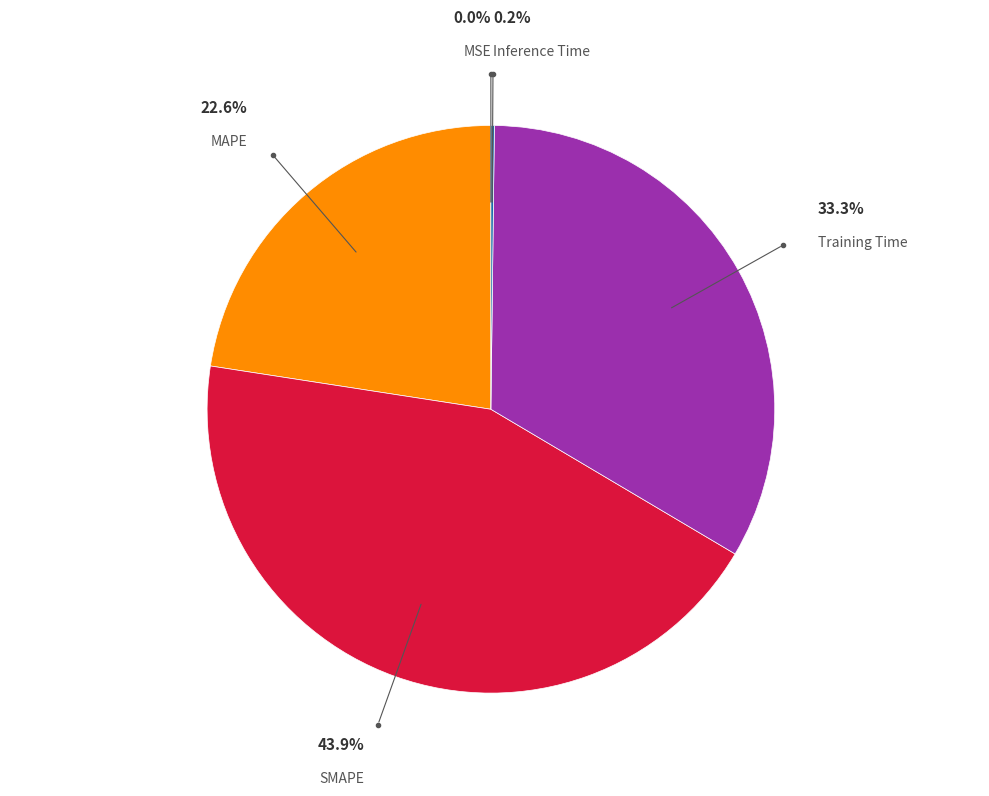

Do MAPE and Training Time together represent more than half of the pie?

Yes